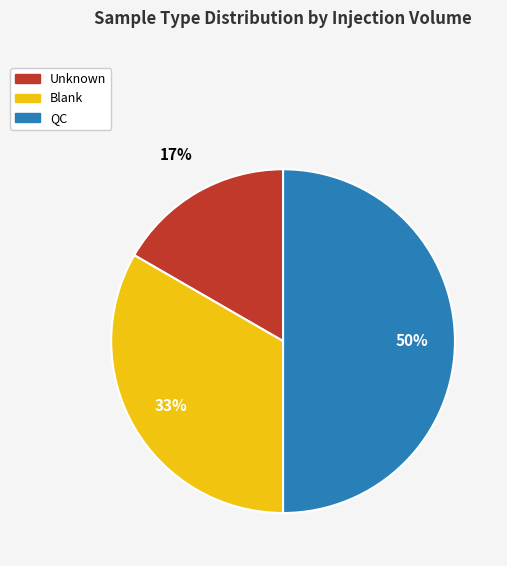

How many segments does this pie chart have?

3